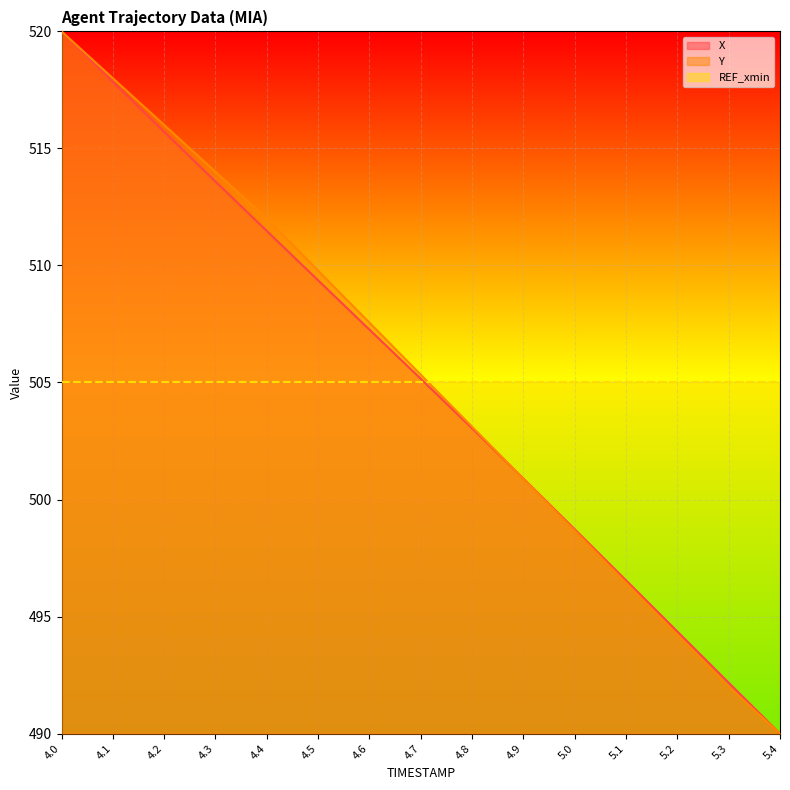

What position from the right is 5.2?

3